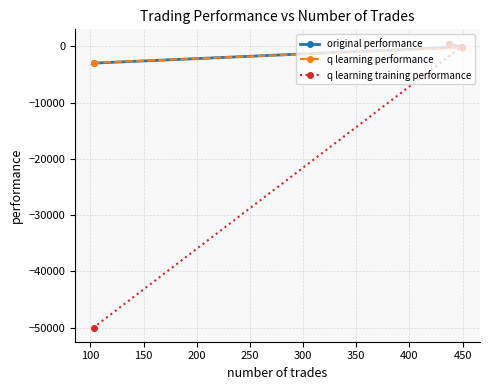

What is the value of the original performance point at the 1st from the left?

-2972.6